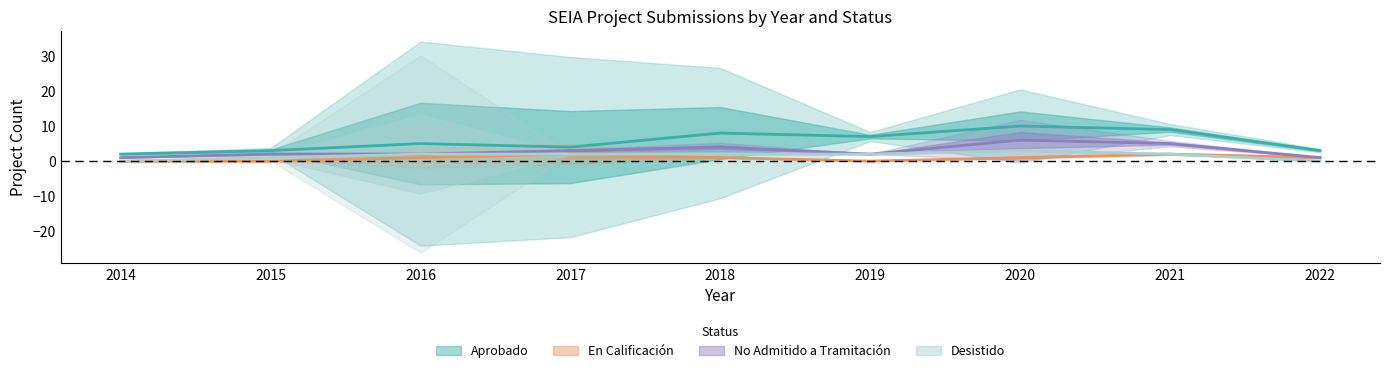

How many values in Desistido are above zero?

7